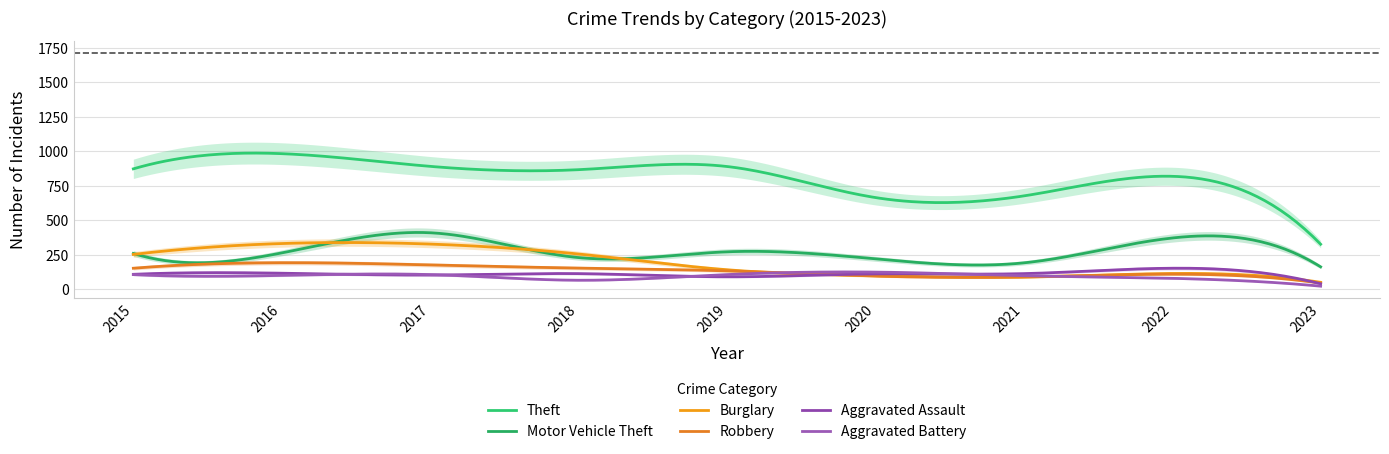

At which label is Robbery closest to 120?

2022